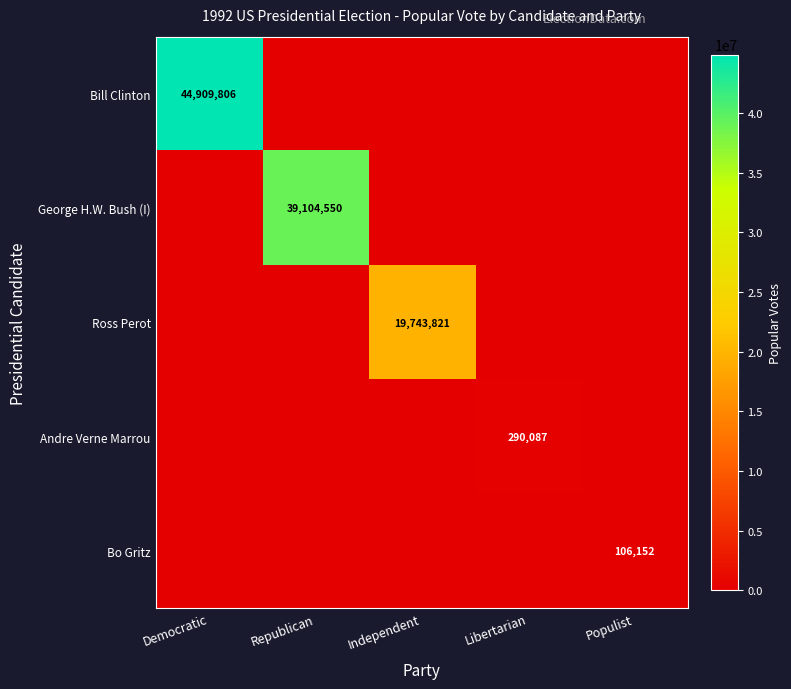

True or false: George H.W. Bush (I) has a value of 39104550 at Republican.

True